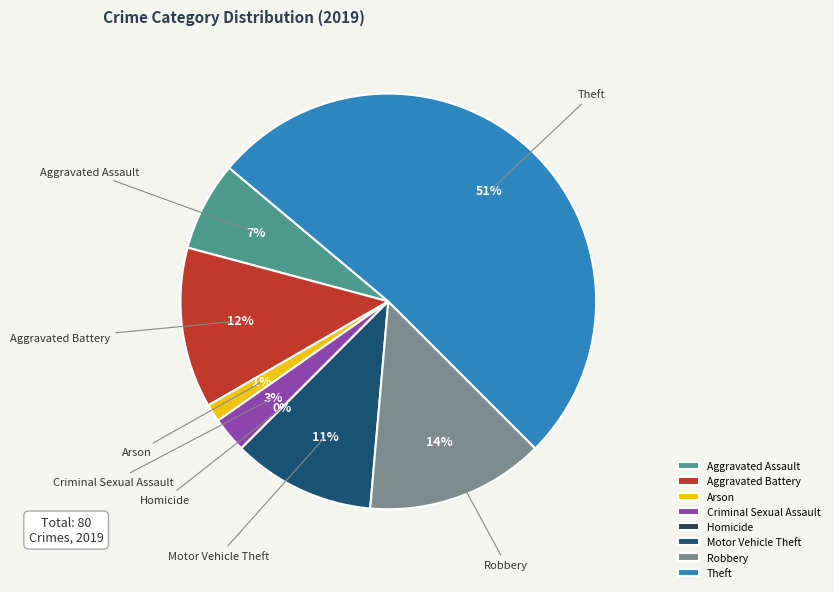

How many slices are in this pie chart?

8